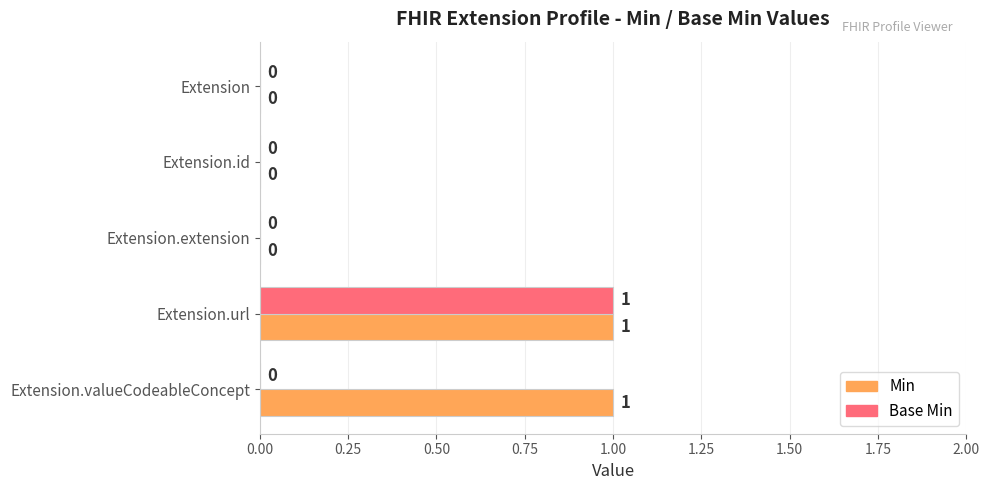

What are all the series names shown in the legend?

Min, Base Min